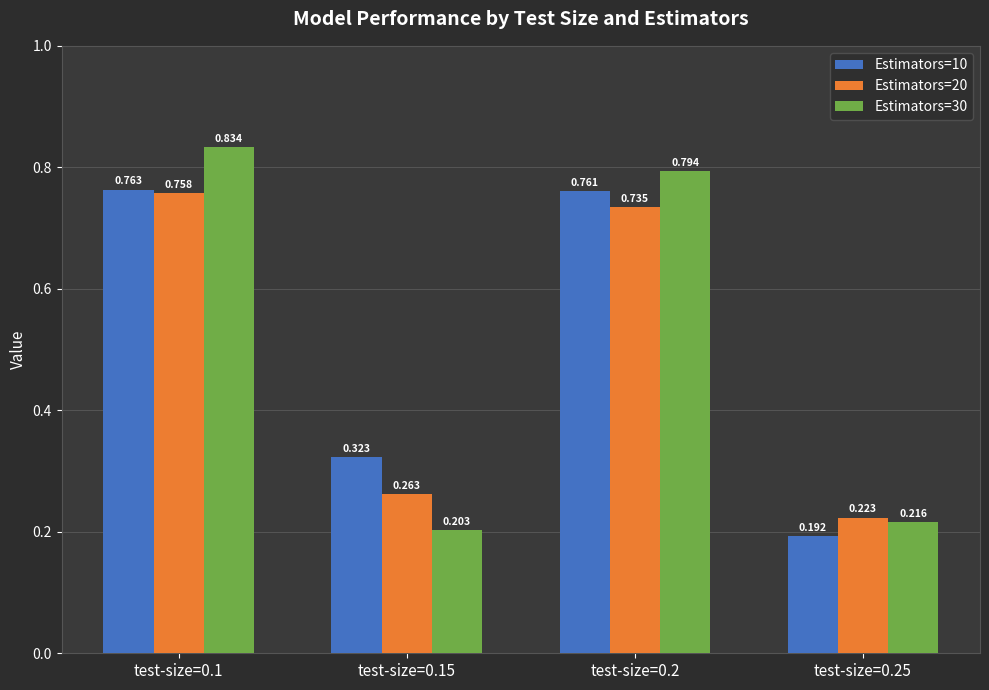

How many bars are there in total?

12